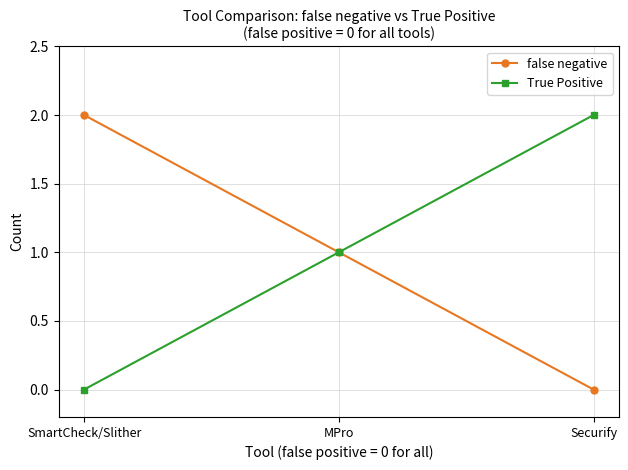

Is it true that false negative equals 3 at SmartCheck/Slither?

False